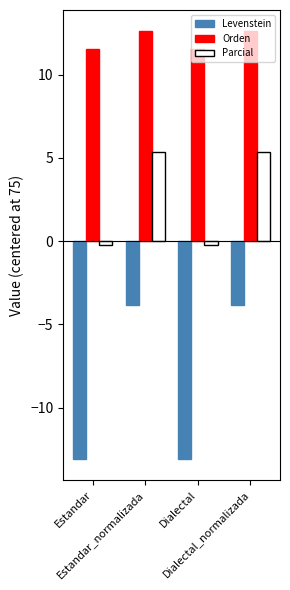

How many values in the Orden series exceed 12?

2